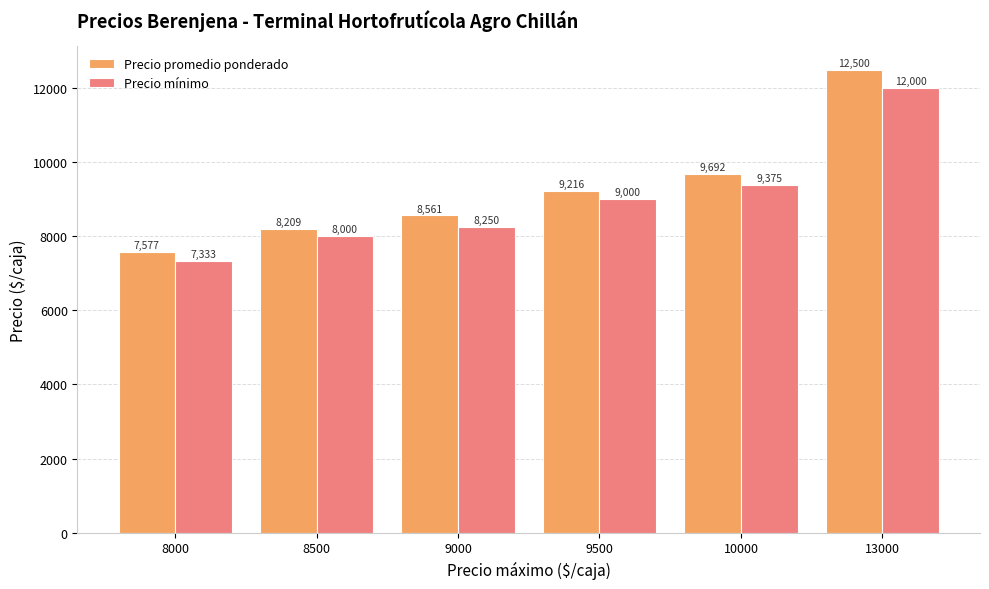

Rank the series by their average value, from highest to lowest.

Precio promedio ponderado, Precio mínimo